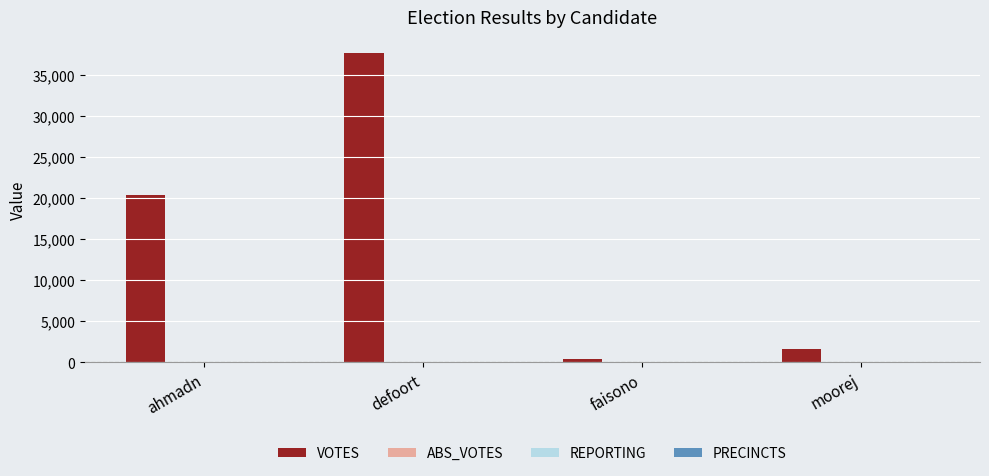

What is the total value across all series at ahmadn?

20539